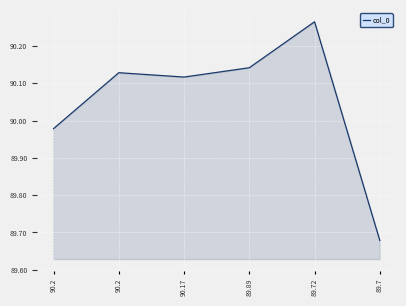

Count the number of categories in the chart.

6